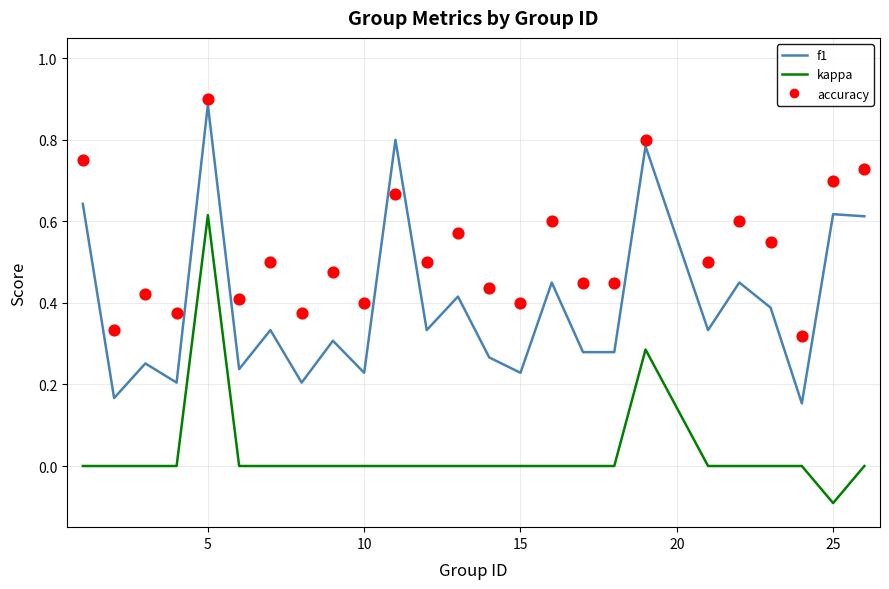

Which series contains the highest Y value?

accuracy